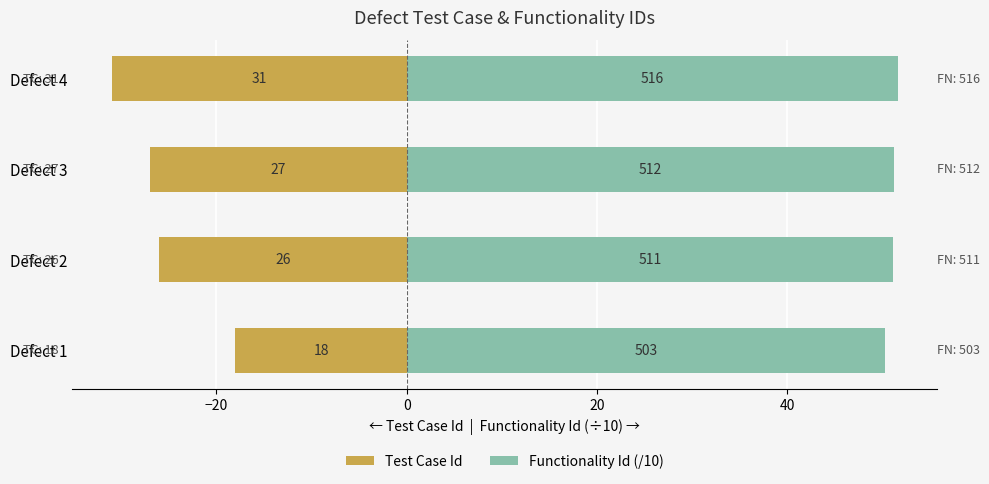

True or false: Functionality Id (/10) has a value of 22.5 at Defect 2.

False